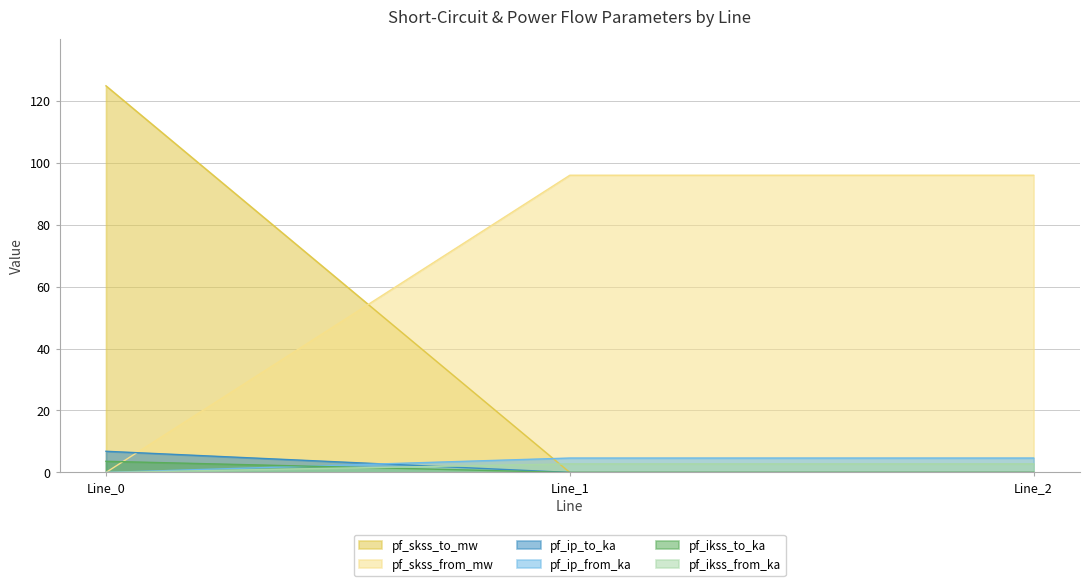

The value of pf_skss_to_mw at Line_2 is -57.2. True or false?

False